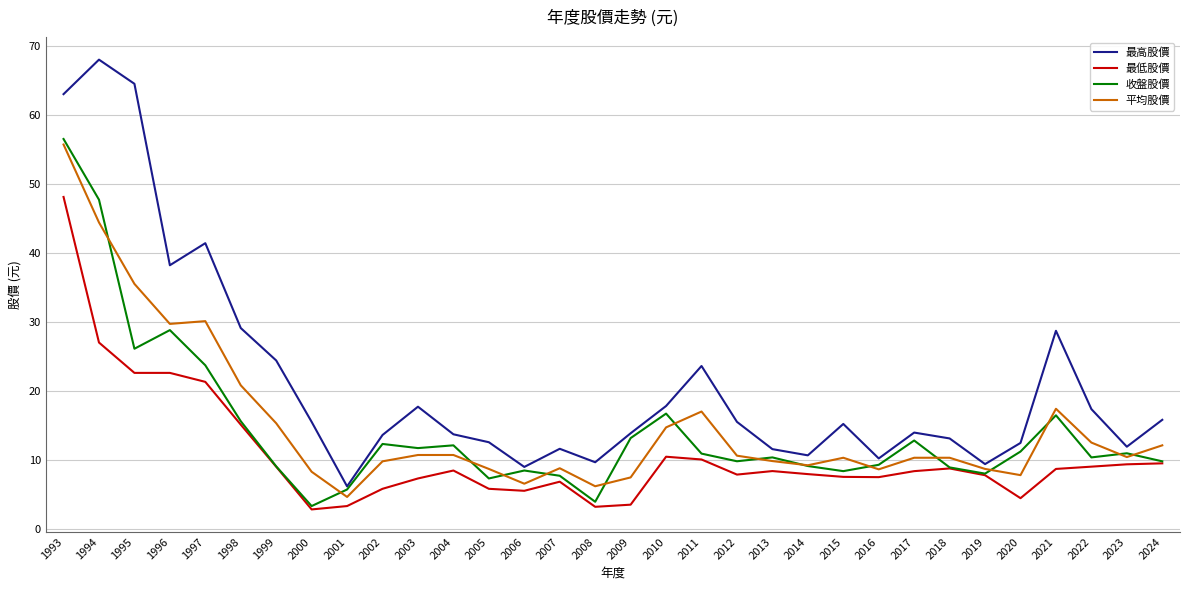

Which series has the largest range (max minus min)?

最高股價